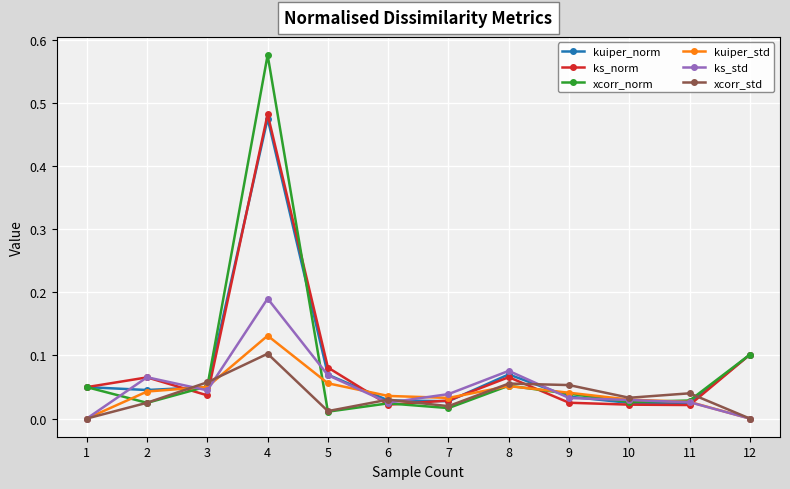

Which label corresponds to the largest value in the chart?

4